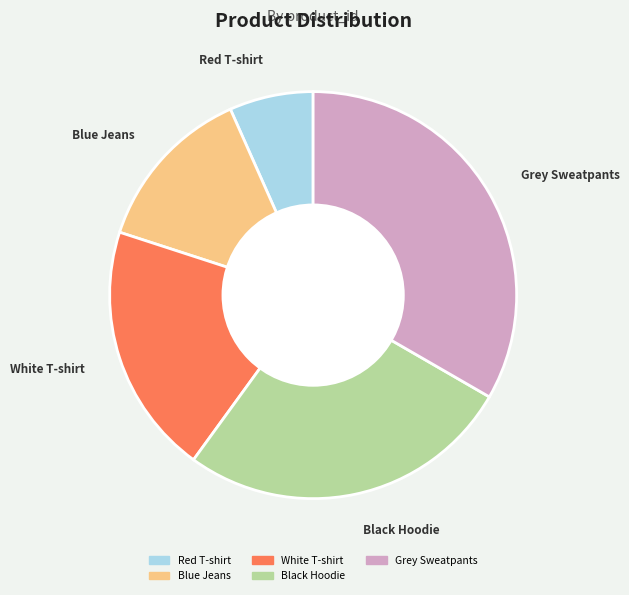

Do White T-shirt and Grey Sweatpants together represent more than half of the pie?

Yes